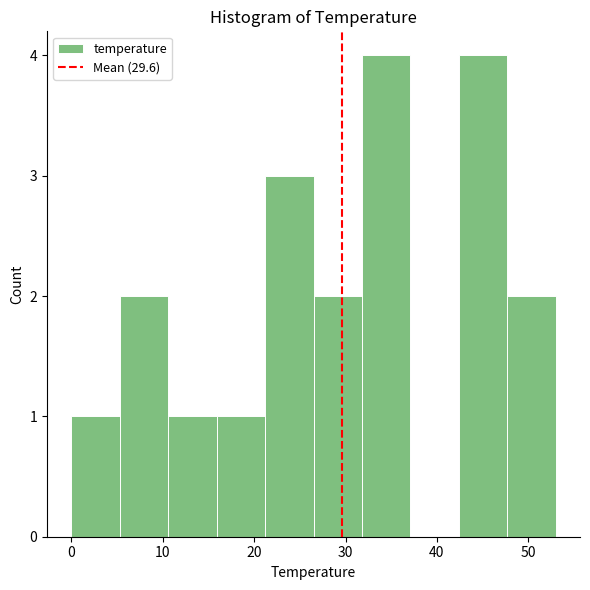

Reading left to right, list every bar in this chart as the range it spans on the x-axis followed by its height. Neither the bar edges nor the heights are printed on the chart, so give them approximately, as read against the axes.

0.0 to 5.3: 1
5.3 to 10.6: 2
10.6 to 15.9: 1
15.9 to 21.2: 1
21.2 to 26.5: 3
26.5 to 31.8: 2
31.8 to 37.1: 4
37.1 to 42.4: 0
42.4 to 47.7: 4
47.7 to 53.0: 2